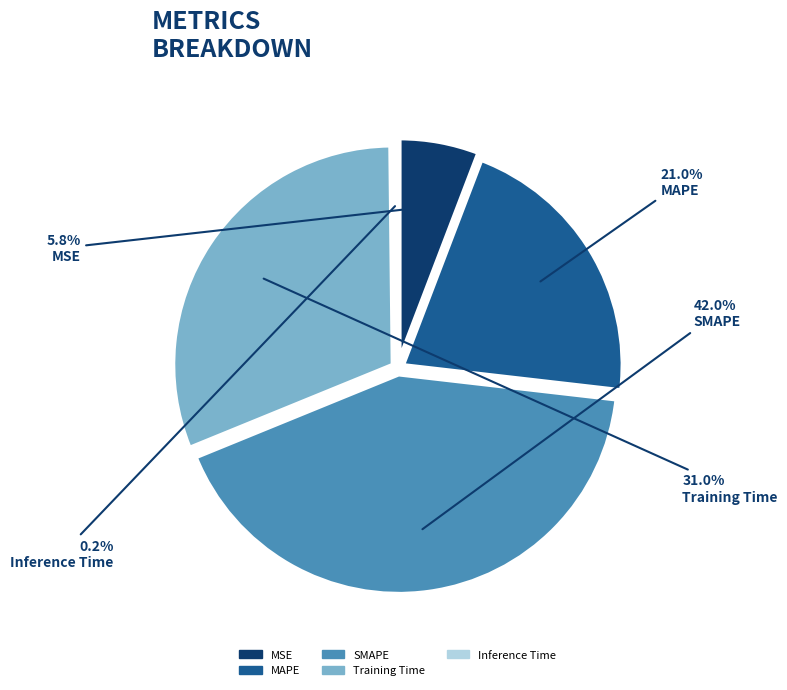

Is it true that Training Time is 31% of the pie?

True